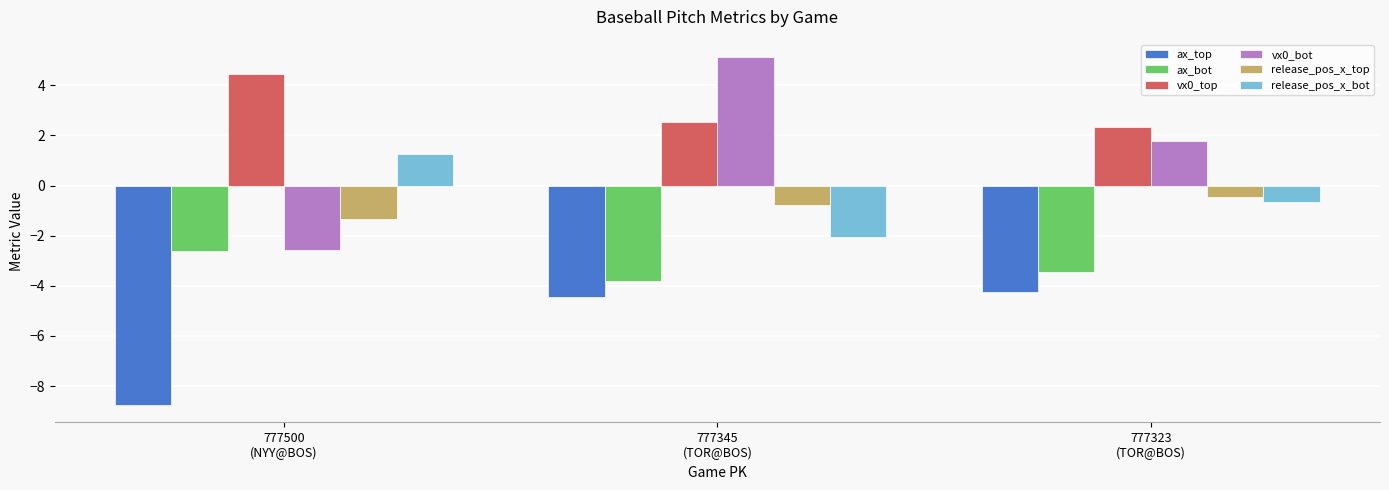

What position from the left is 777323
(TOR@BOS)?

3